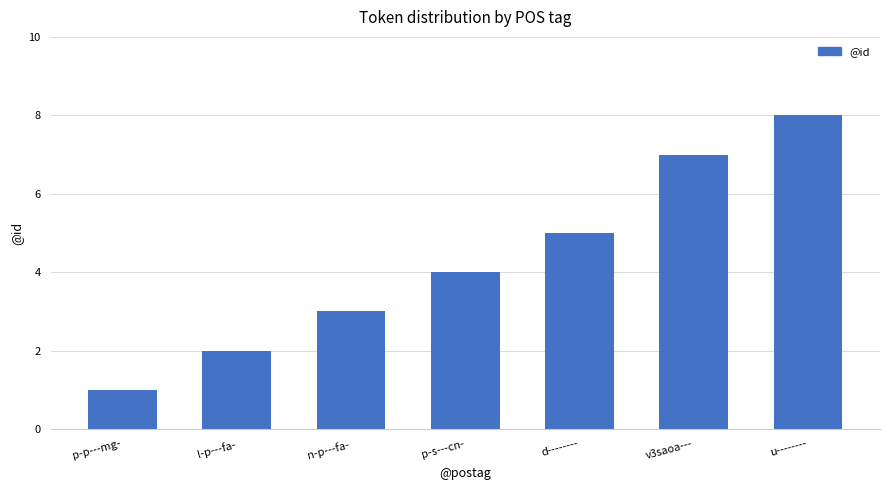

Reading right to left, what are all the values shown in this chart?

8	7	5	4	3	2	1